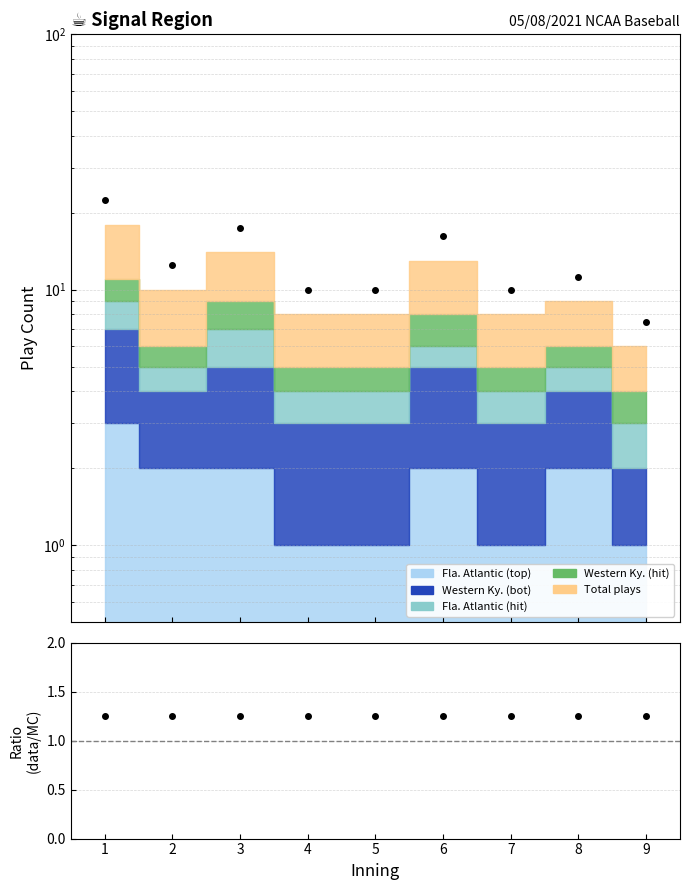

How many data points does each series have?

9